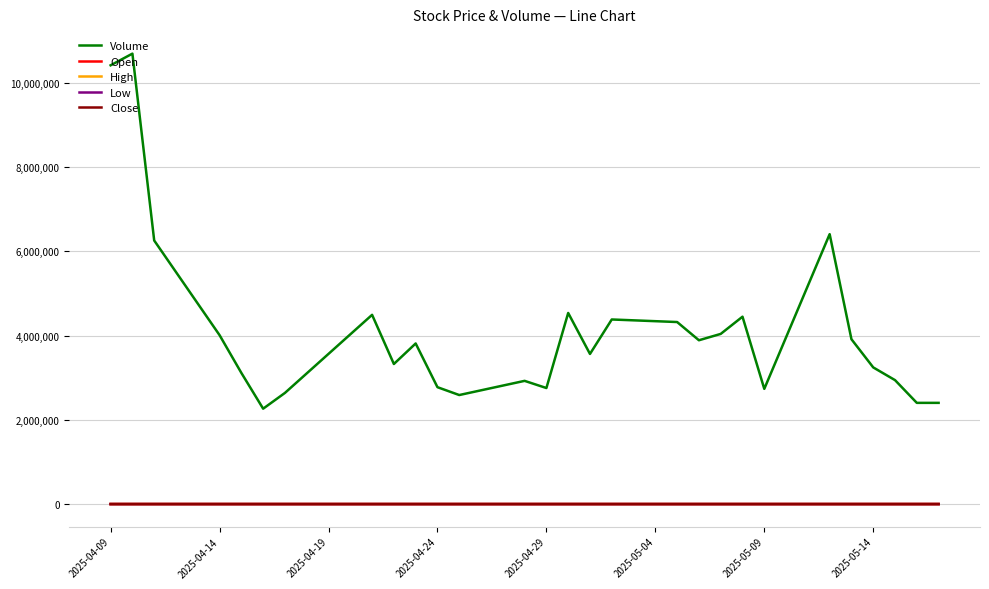

True or false: Volume and High intersect in this chart.

False